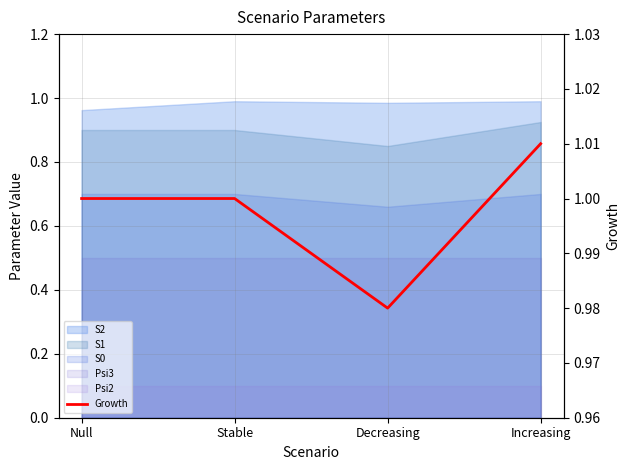

The value at Null is 1.4. True or false?

False